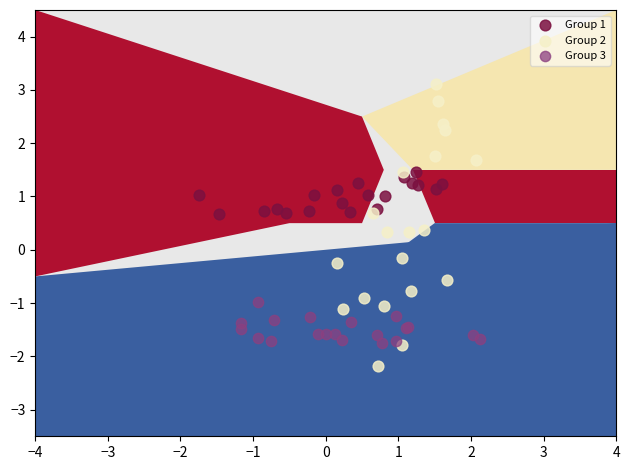

Which series reaches the maximum Y coordinate?

Group 2